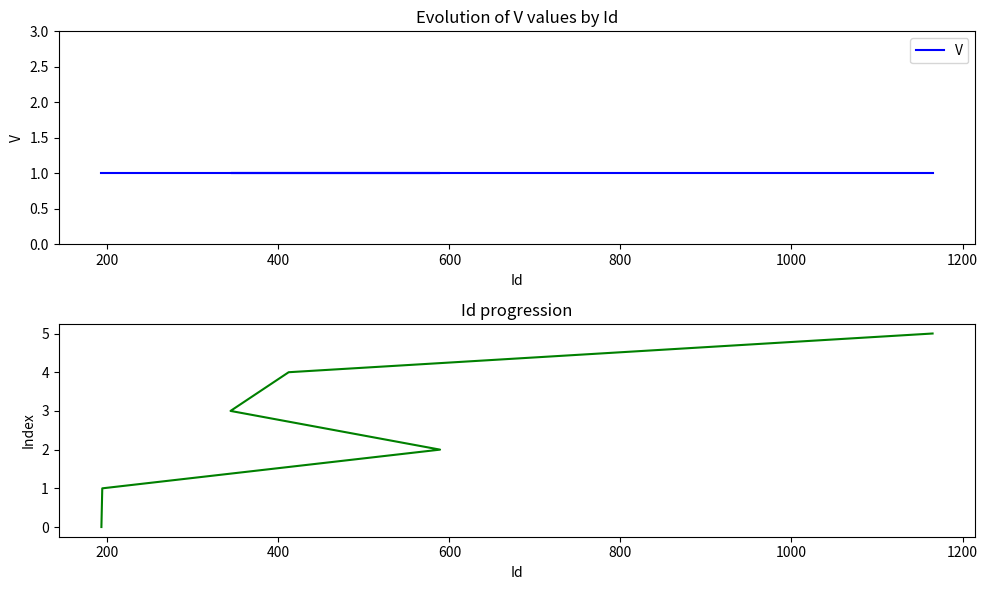

List the series in order of their overall mean, lowest first.

V, Index